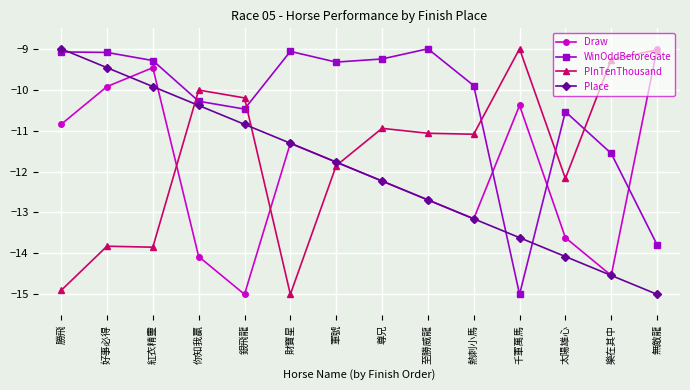

The value of Draw at 樂在其中 is -19.4. True or false?

False